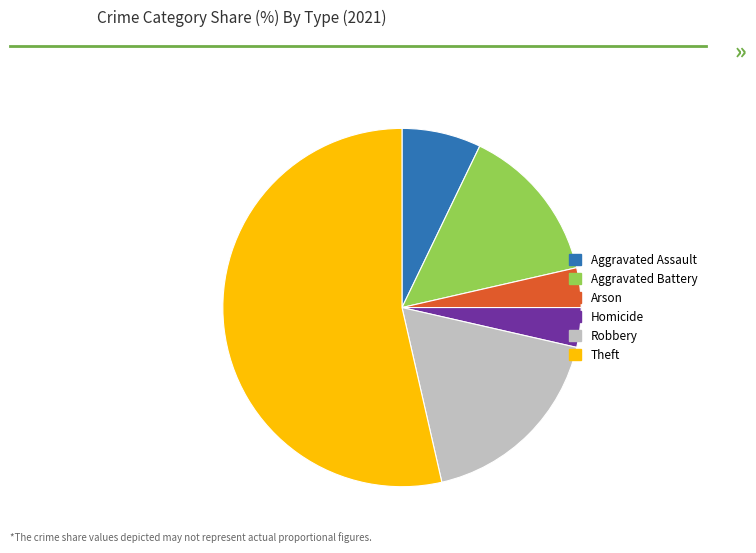

What is the ratio of the value at Robbery to the value at Aggravated Assault?

2.5